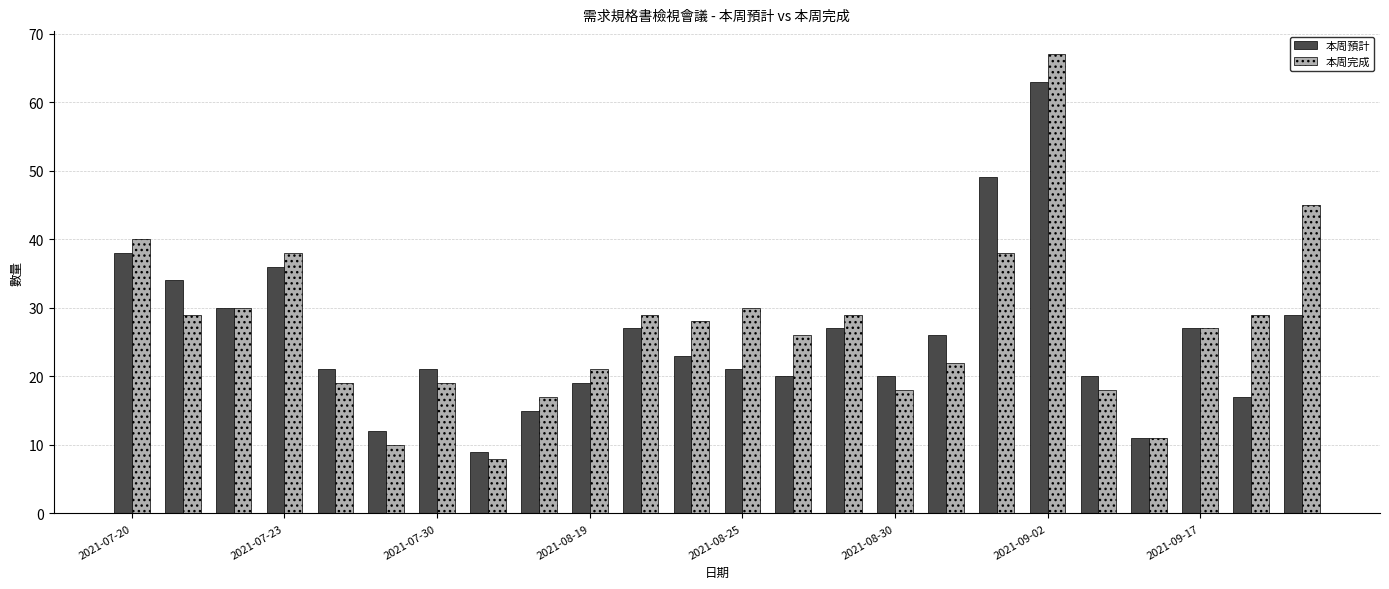

What is the difference between the maximum and minimum values in the 本周預計 series?

54